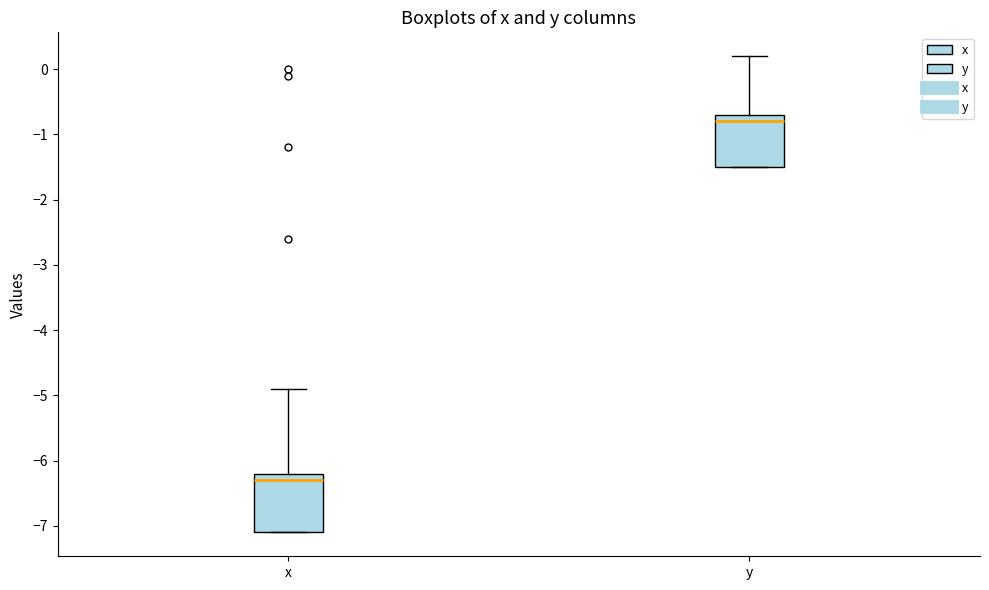

Which box has the highest median line?

y